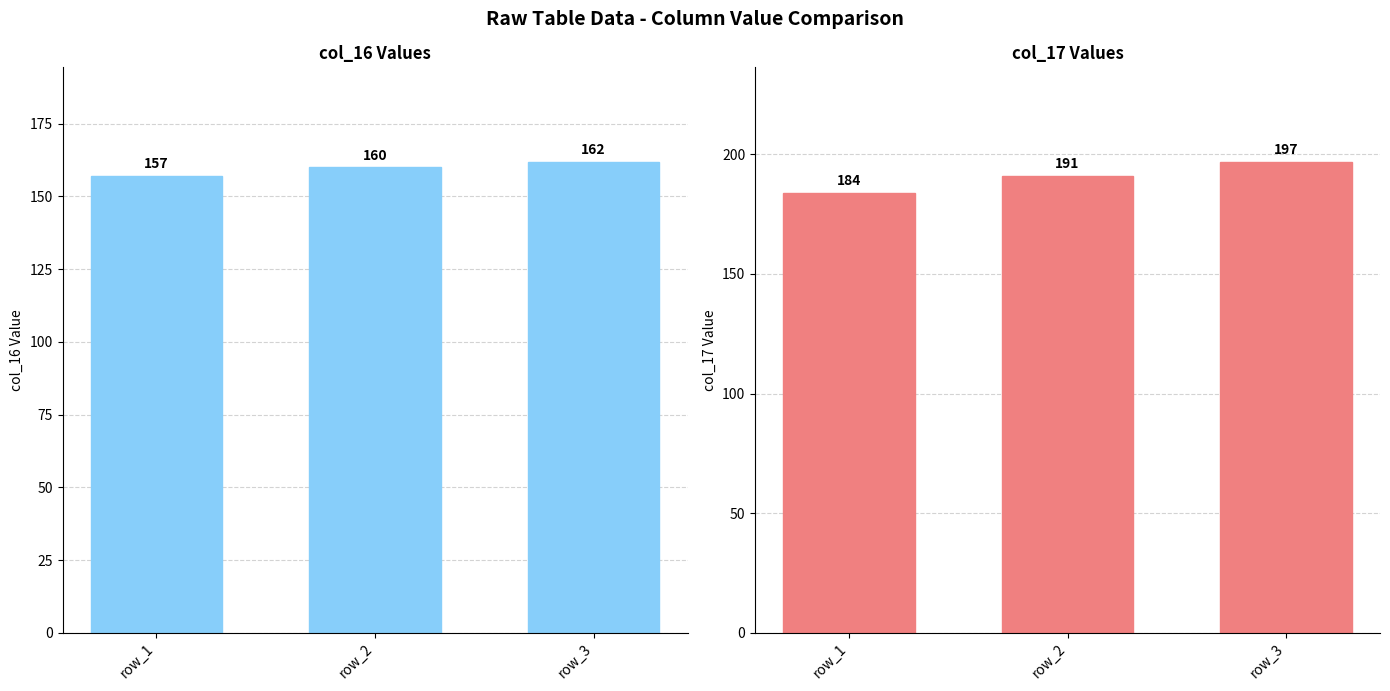

Is the value of col_17 at row_2 greater than the value of col_16 at row_1?

Yes